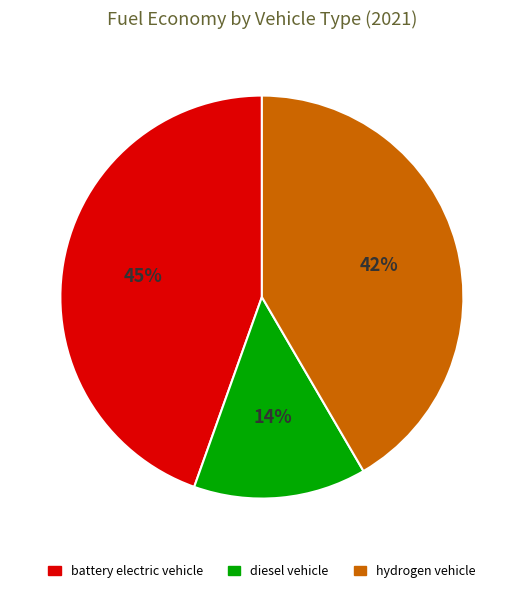

Count the number of slices in the pie.

3